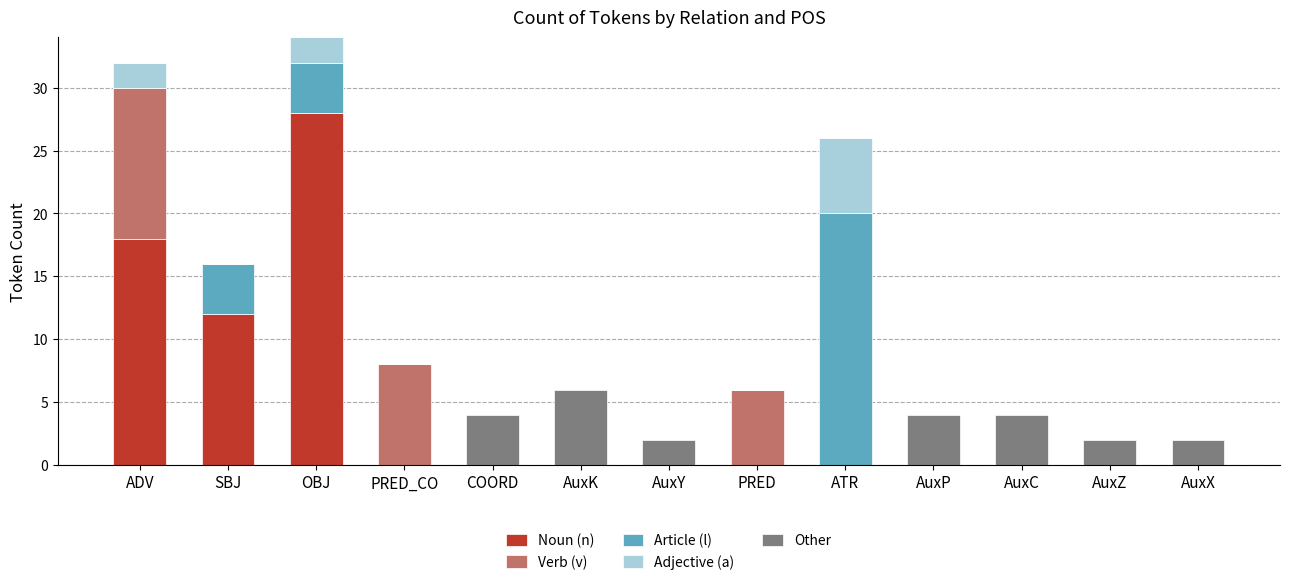

How many categories are shown in the chart?

13